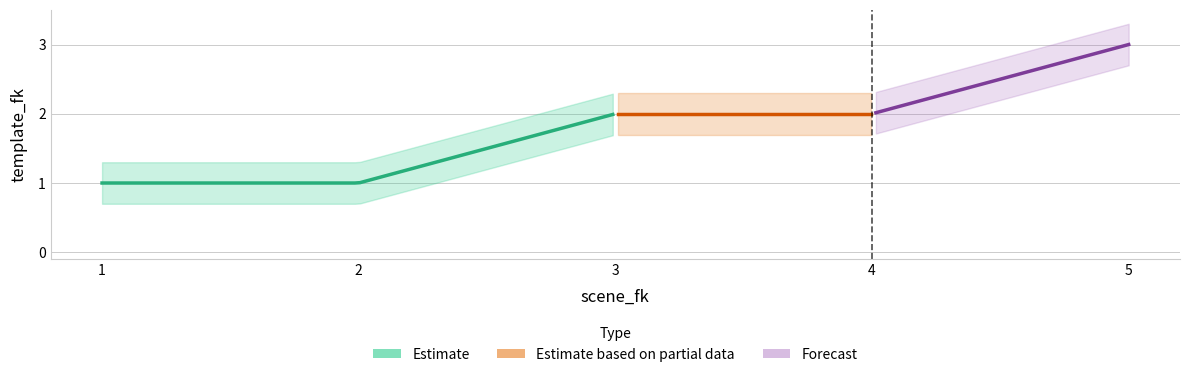

What is the difference between the second highest and second lowest values?

1